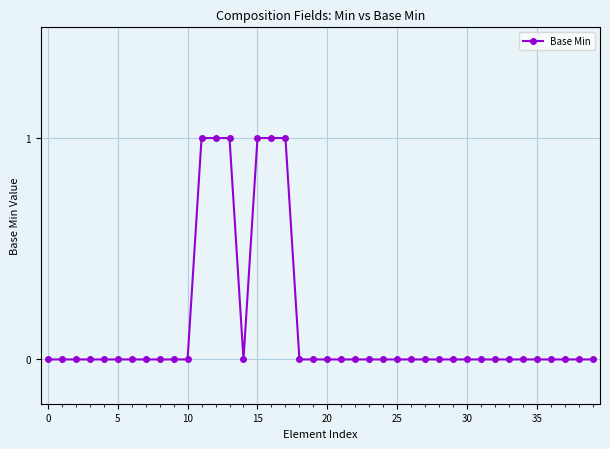

What is the sum of all values?

6